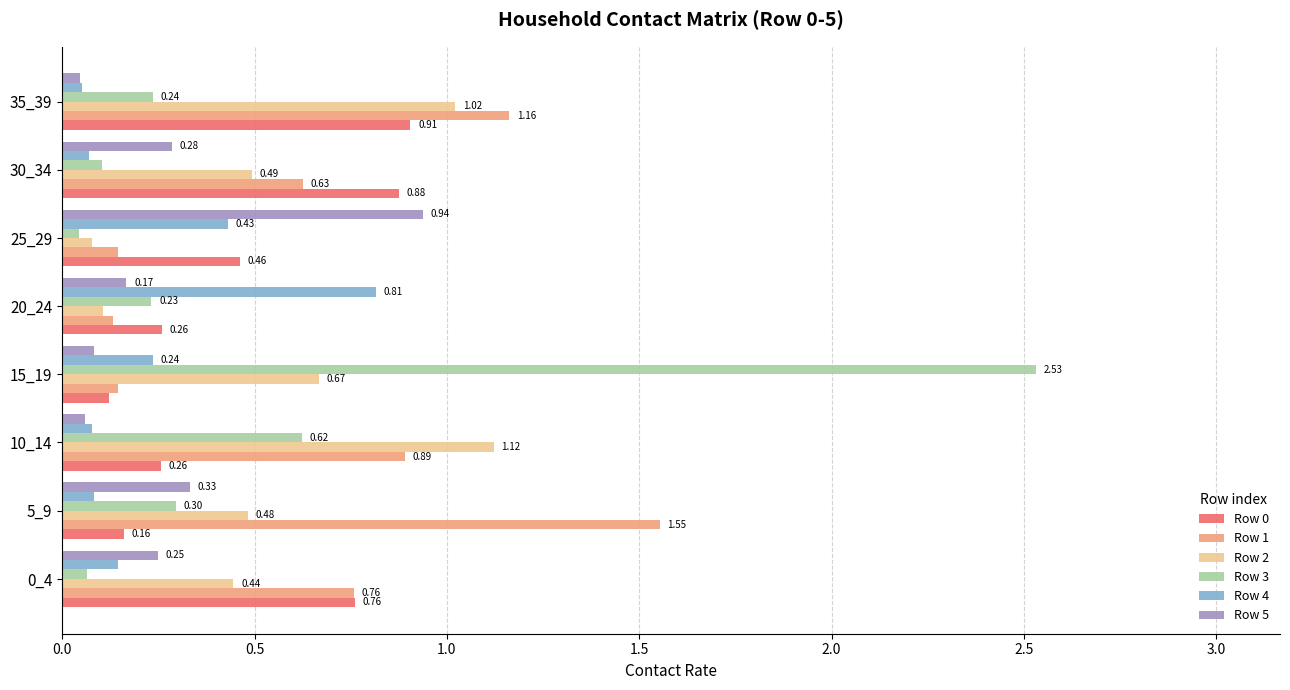

What is the sum of all Row 5 values?

2.2